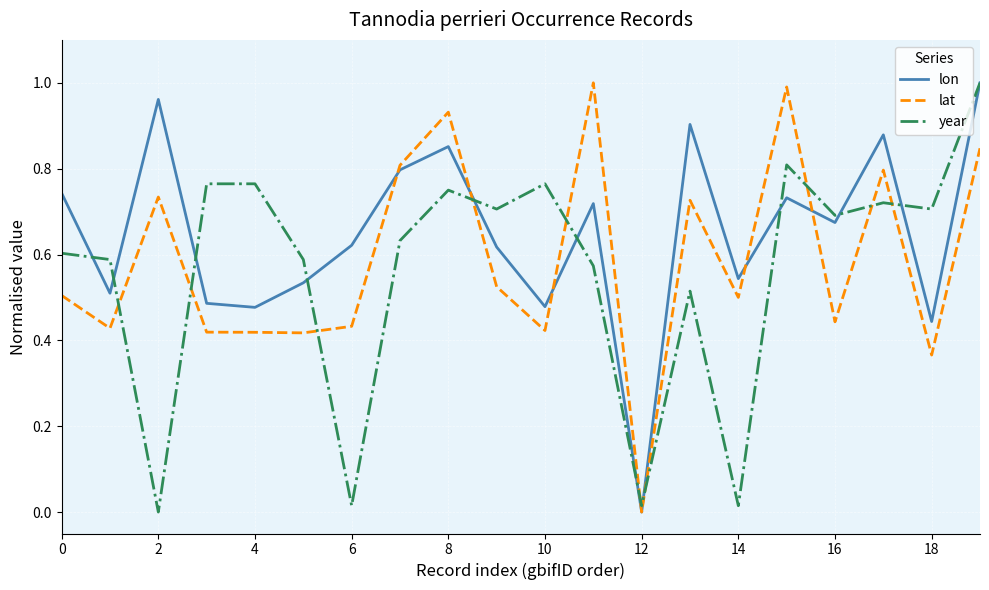

True or false: lat has more than 1 interior local peaks.

True